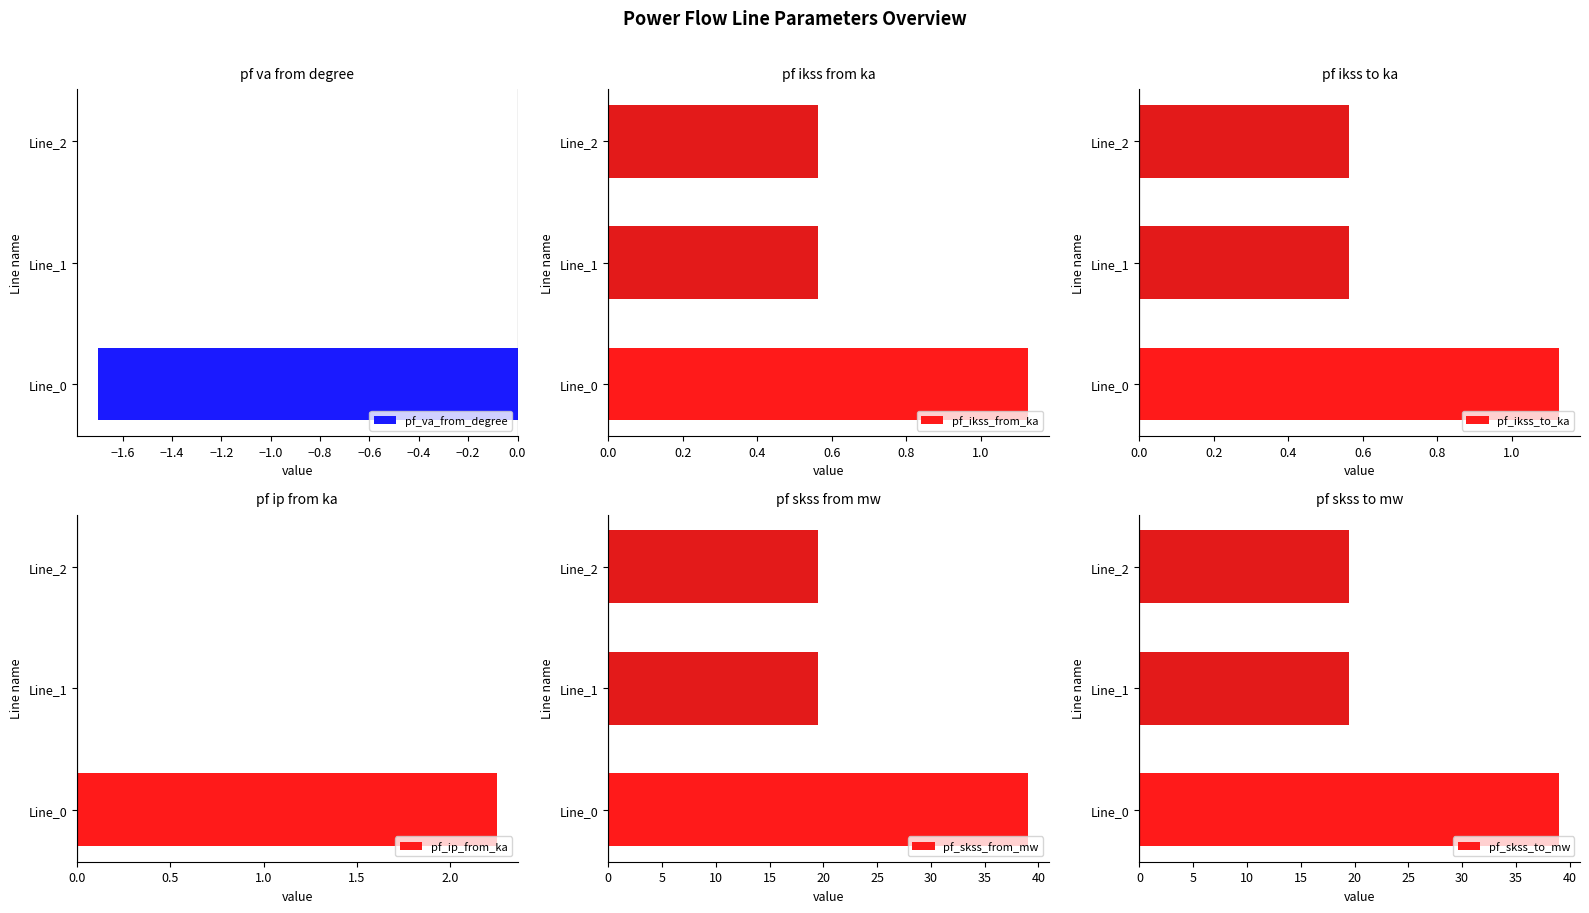

The value of pf_va_from_degree at Line_0 is -1.7. True or false?

True